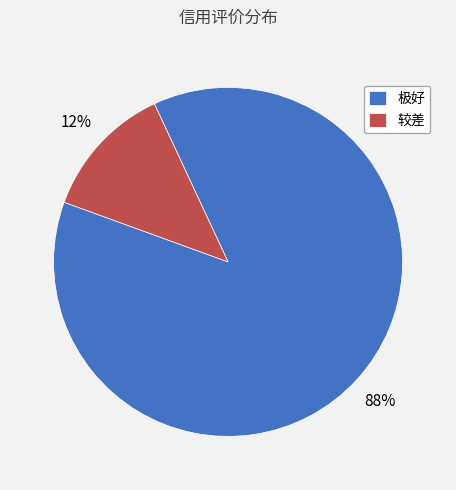

True or false: 极好 accounts for 88% of the total.

True